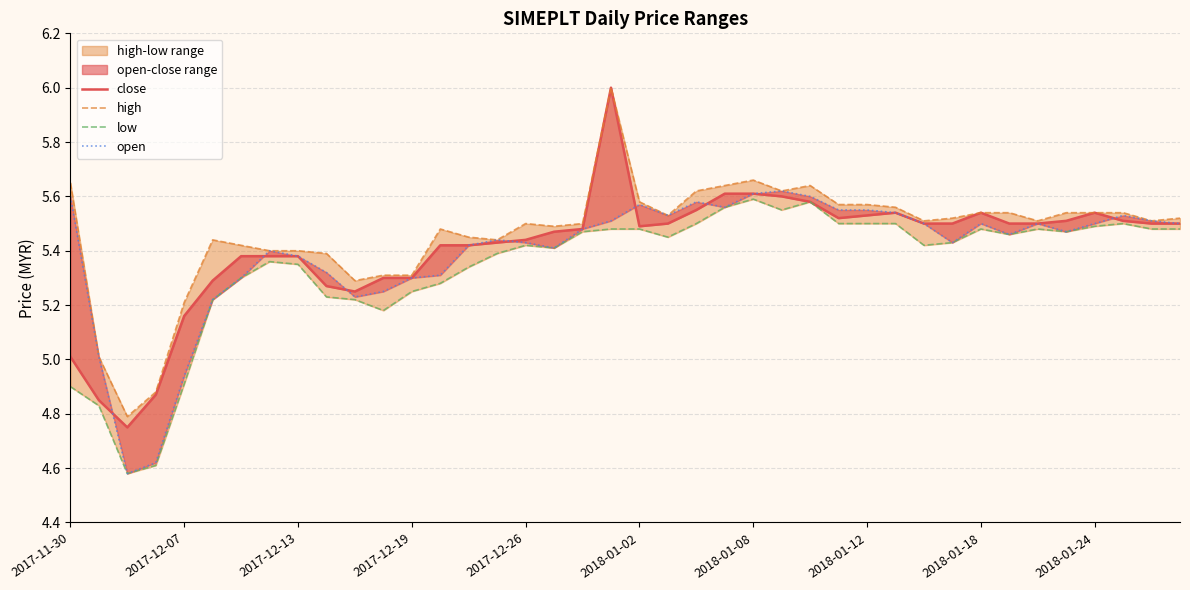

True or false: low has a value of 2.8 at 2017-12-13.

False